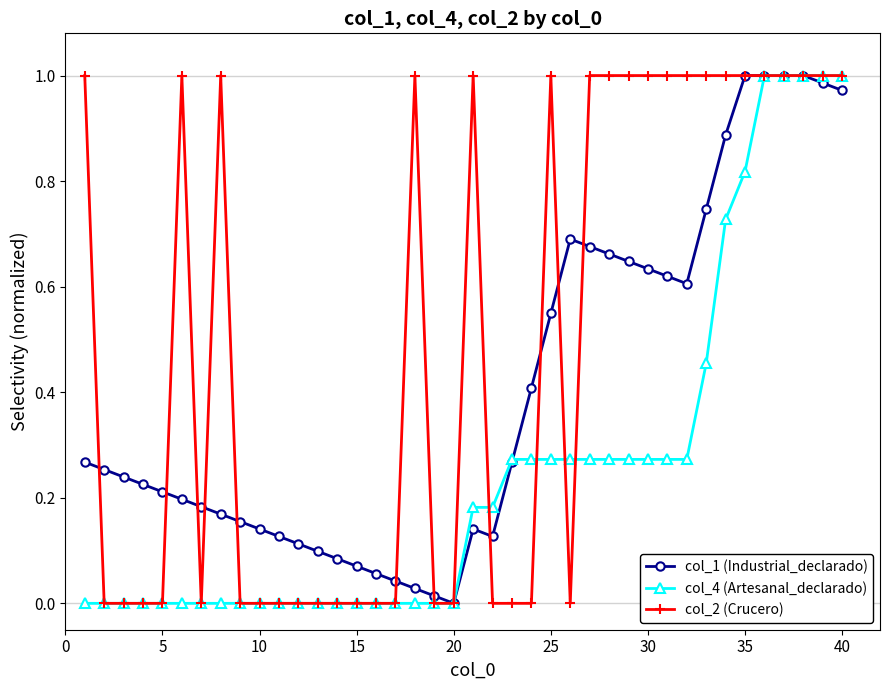

Which series has the largest total across all categories?

col_2 (Crucero)